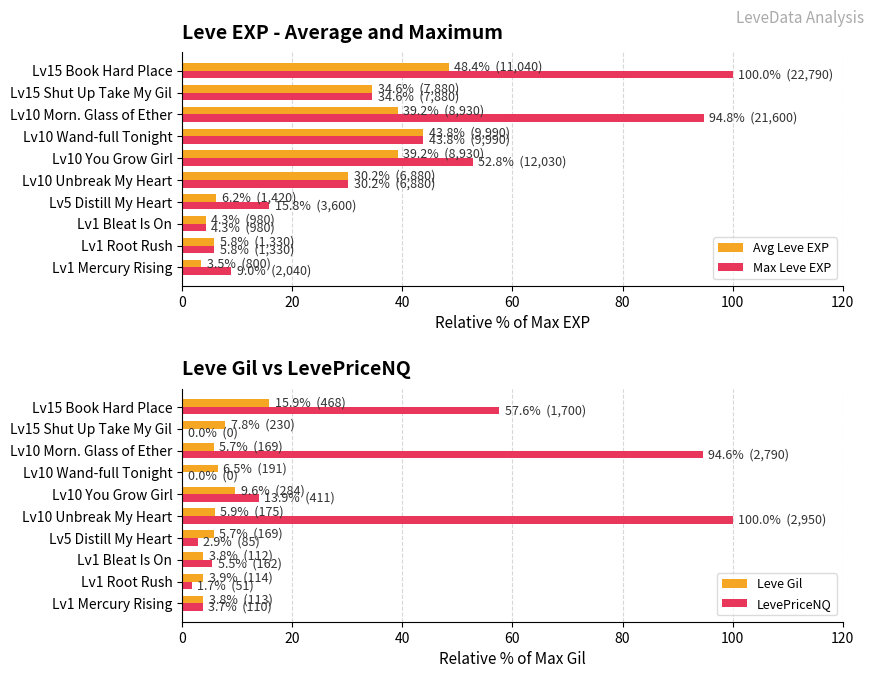

What is the sum of all Leve Gil values?

68.6